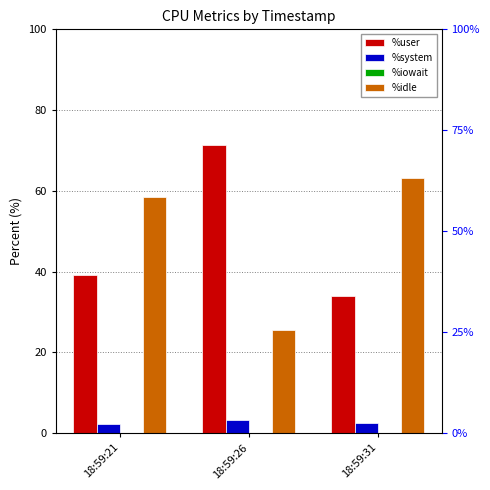

Reading left to right, list all the values displayed in this chart.

%user: 18:59:21=39.2	18:59:26=71.4	18:59:31=34.1
%system: 18:59:21=2.4	18:59:26=3.2	18:59:31=2.6
%iowait: 18:59:21=0.1	18:59:26=0.0	18:59:31=0.1
%idle: 18:59:21=58.4	18:59:26=25.4	18:59:31=63.1